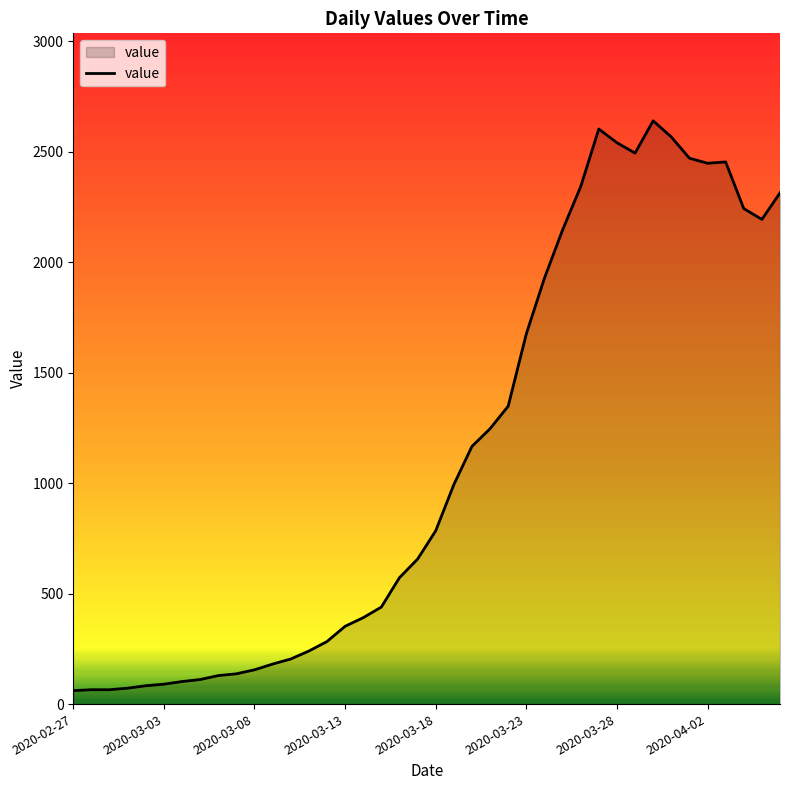

What is the greatest value displayed?

2639